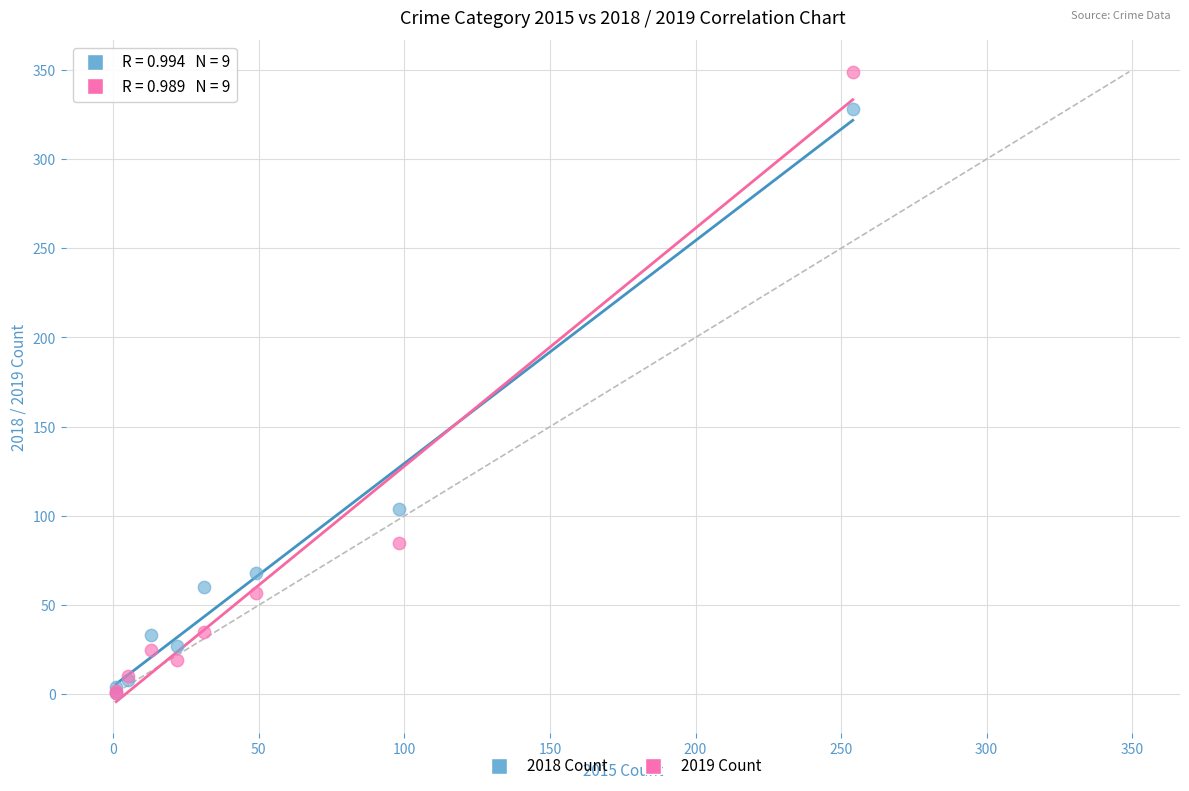

In the 2018 Count series, what Y value is closest to 164?

104